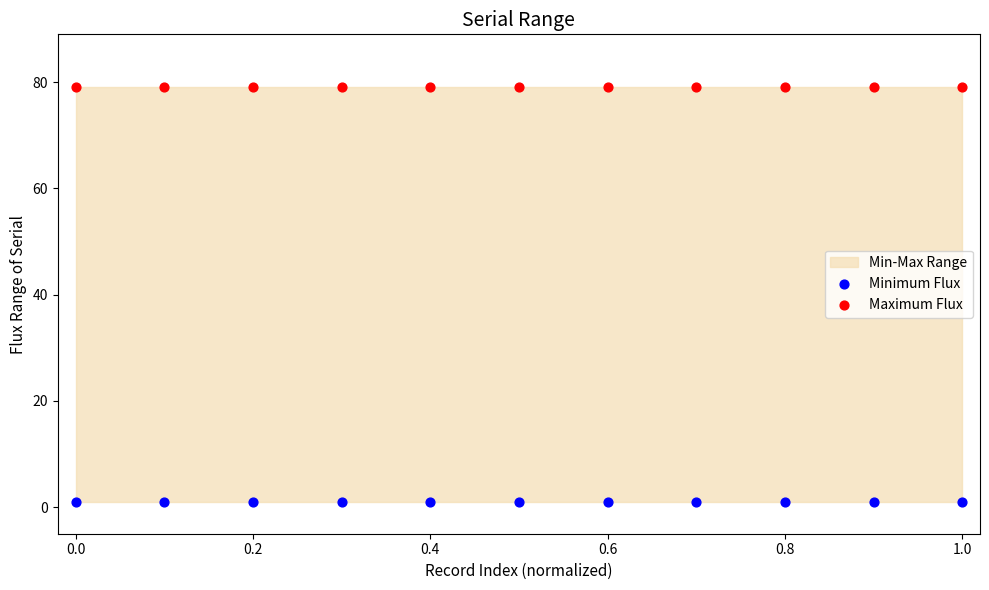

Which series reaches the minimum Y coordinate?

Minimum Flux